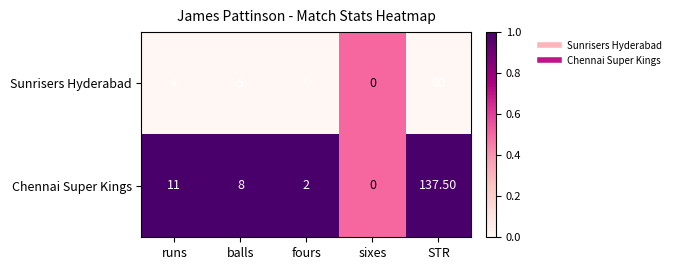

What is the sum of all Sunrisers Hyderabad values?

89.0